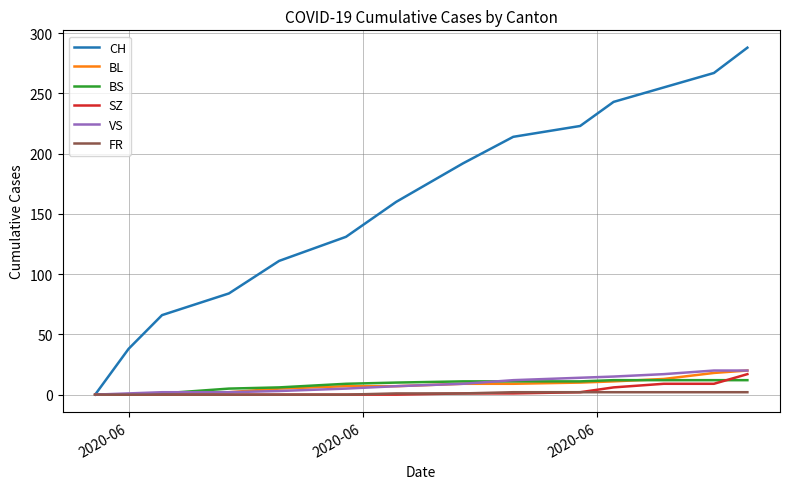

What is the highest value of the SZ series?

17